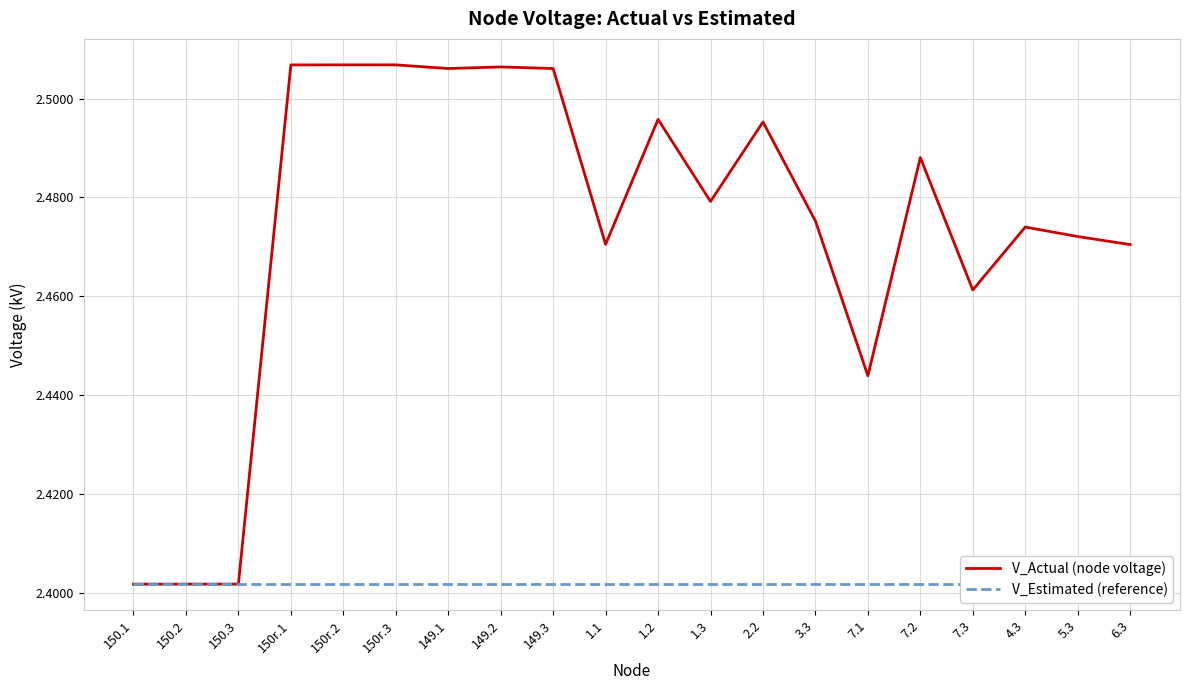

Rank the series at 149.2 from lowest to highest value.

V_Estimated (reference), V_Actual (node voltage)